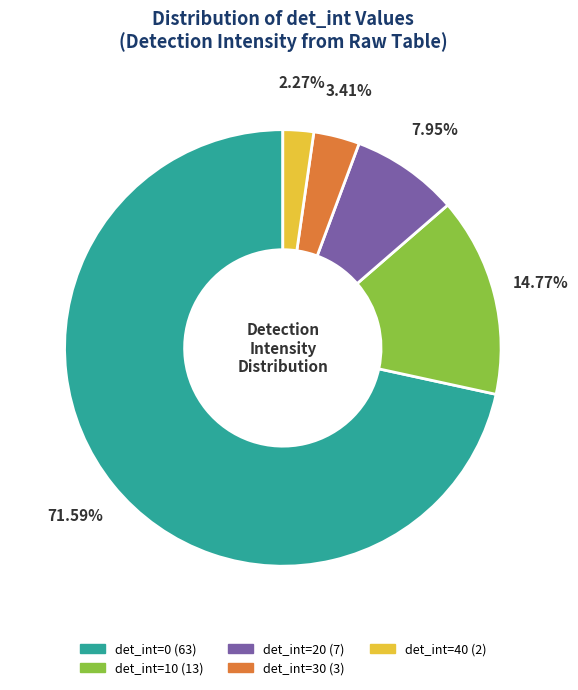

Is there any slice that represents more than half of the pie?

Yes